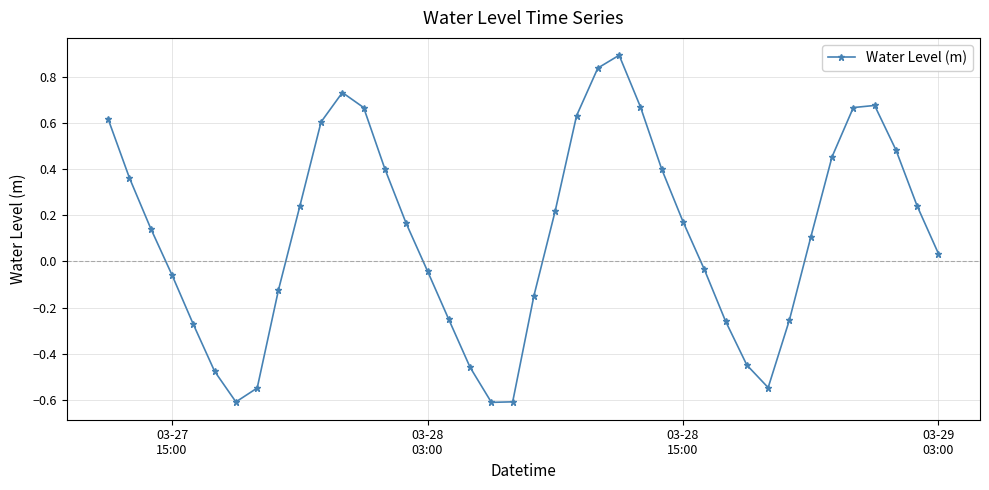

What is the value of the 20th point from the left?

-0.6